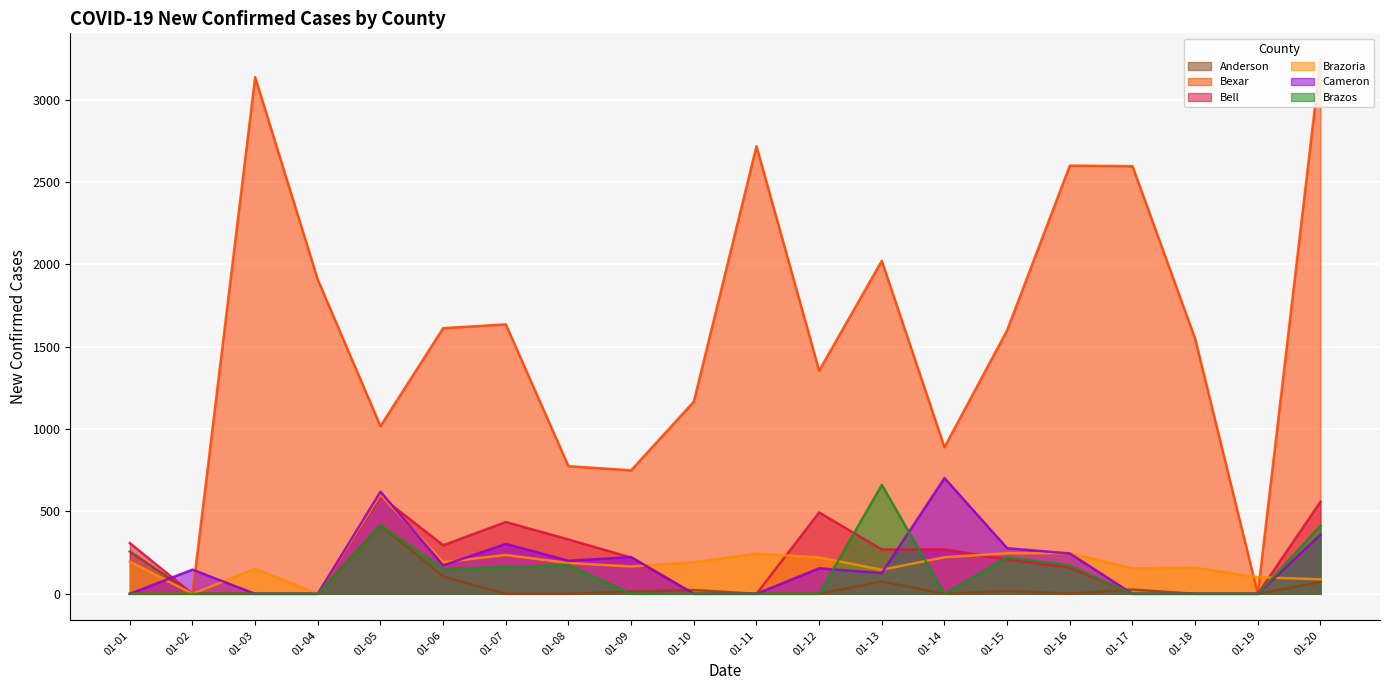

At which category does the chart reach its peak across all series?

01-20